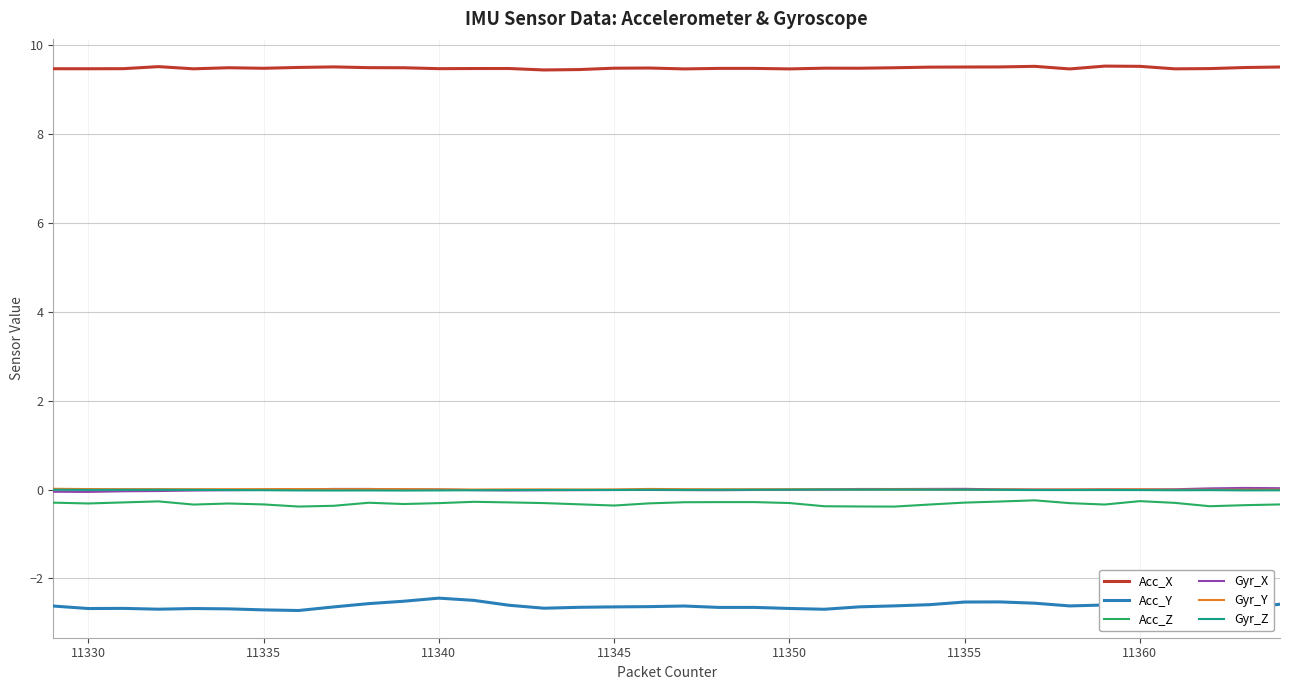

True or false: Acc_Z and Acc_X intersect in this chart.

False